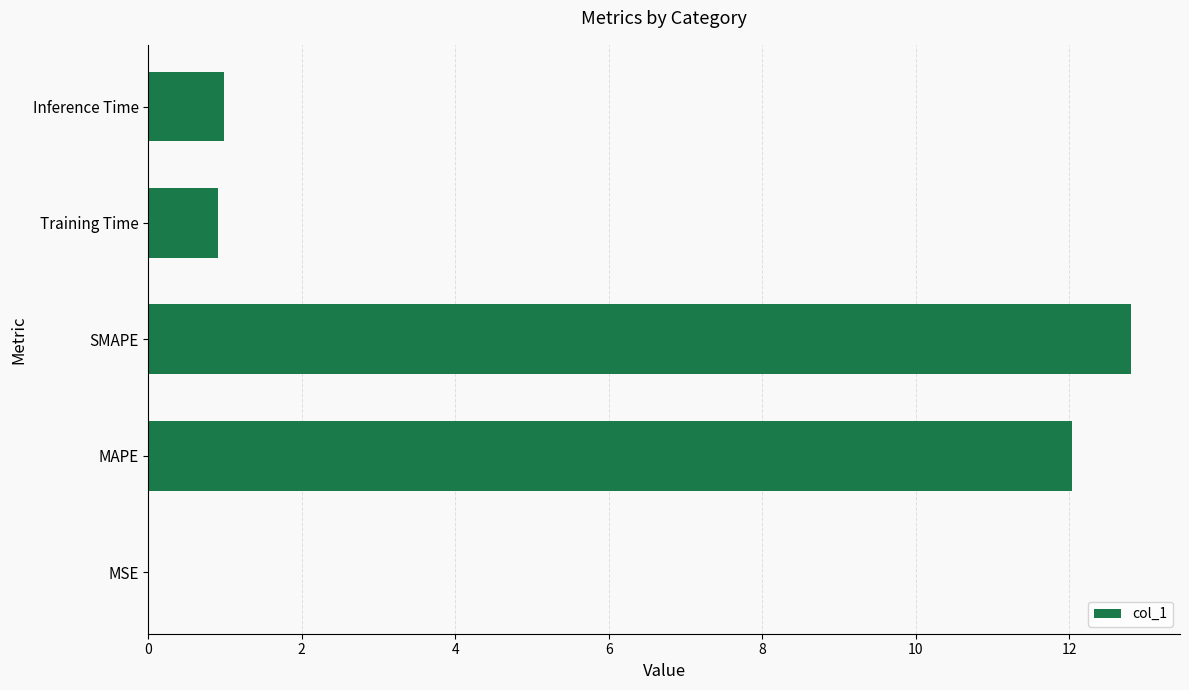

At which category does the chart reach its peak across all series?

SMAPE